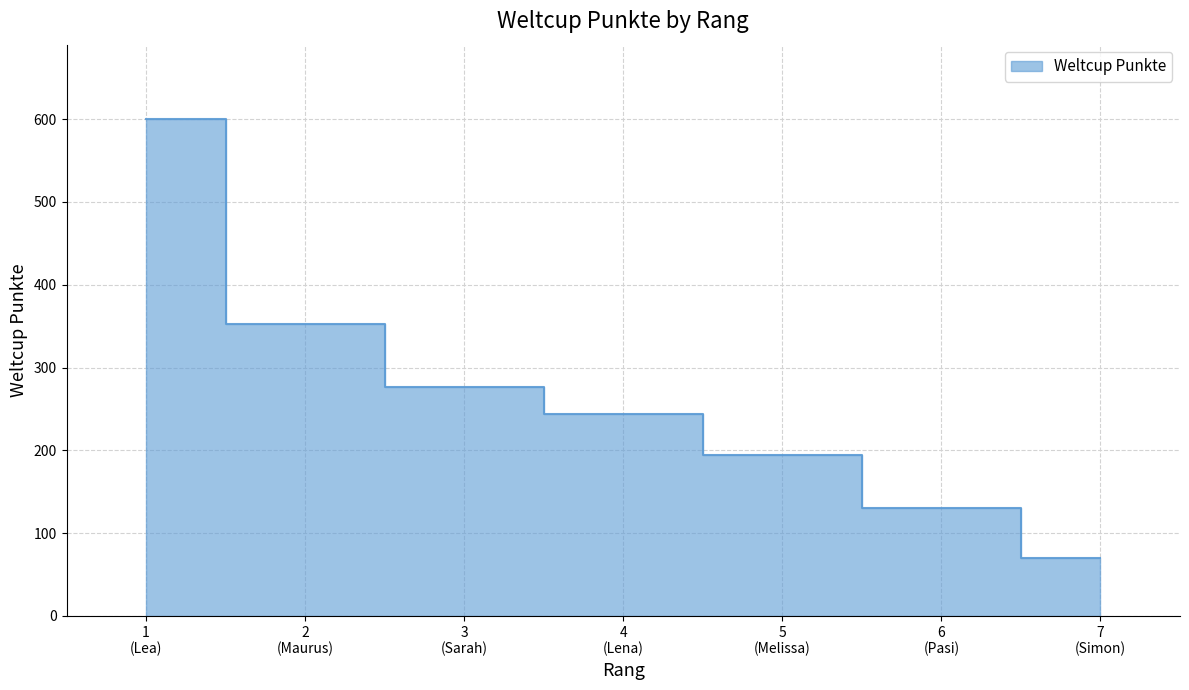

True or false: the data shows 122 at 7 (Simon).

False